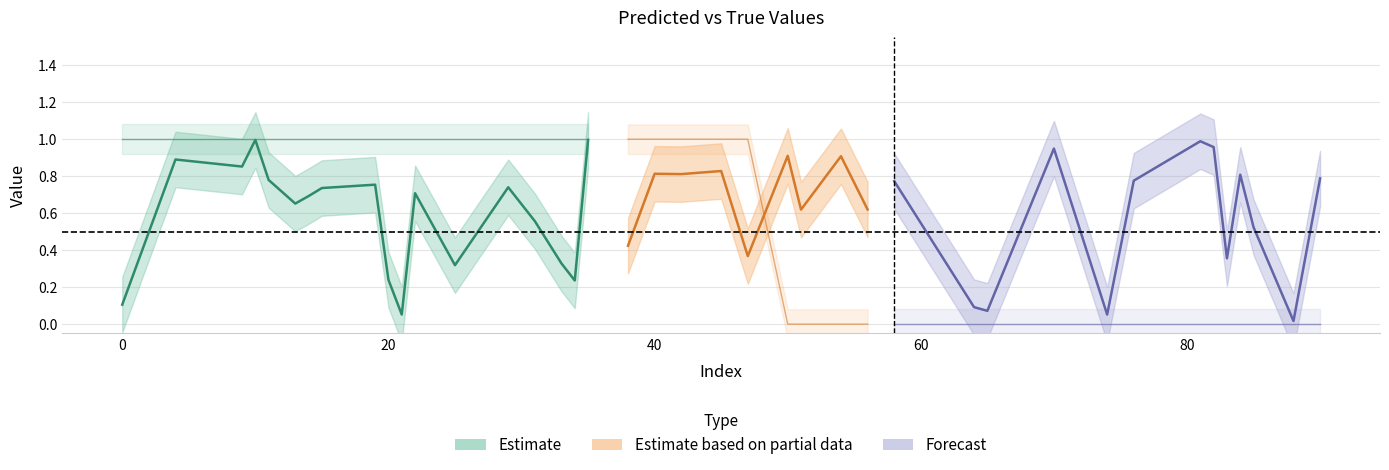

What is the sum of all y_true values?

23.0